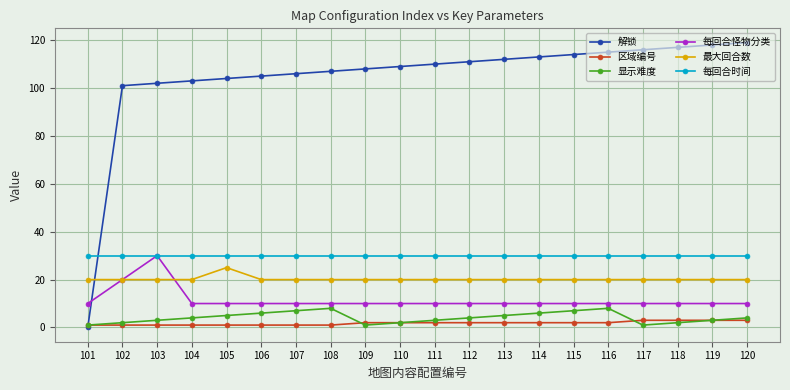

How many data points does each series have?

20